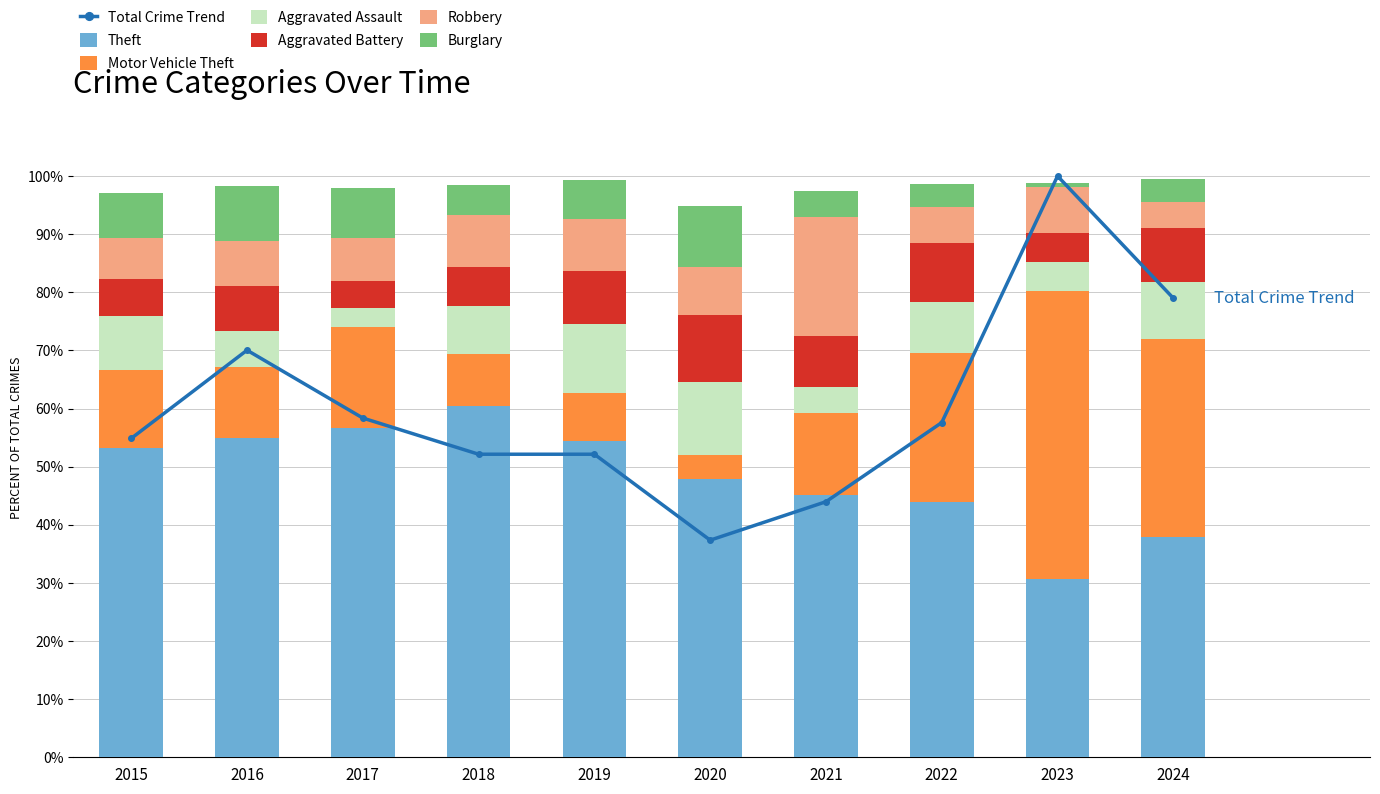

Which category has the lowest value in the Theft series?

2023